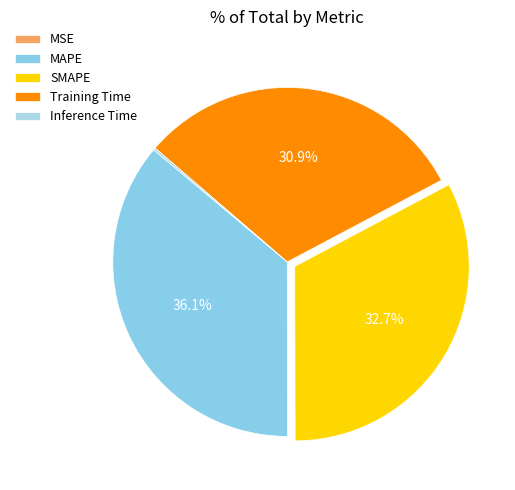

To the nearest percent, what portion does Training Time represent?

31%